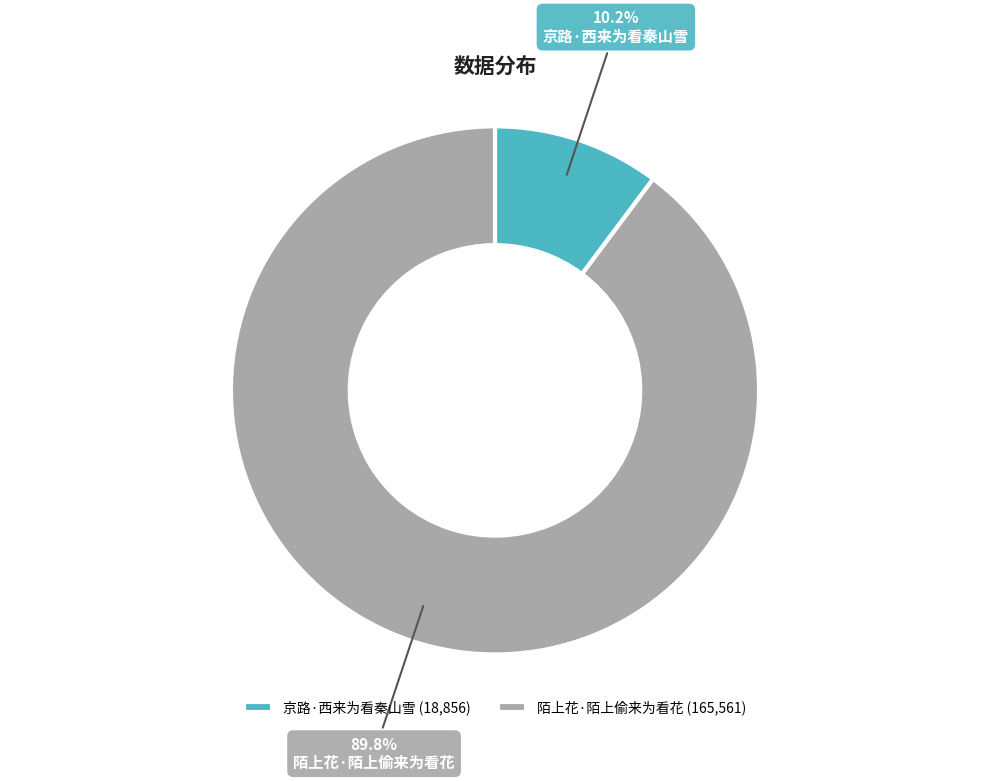

True or false: 陌上花·陌上偷来为看花 accounts for 98% of the total.

False